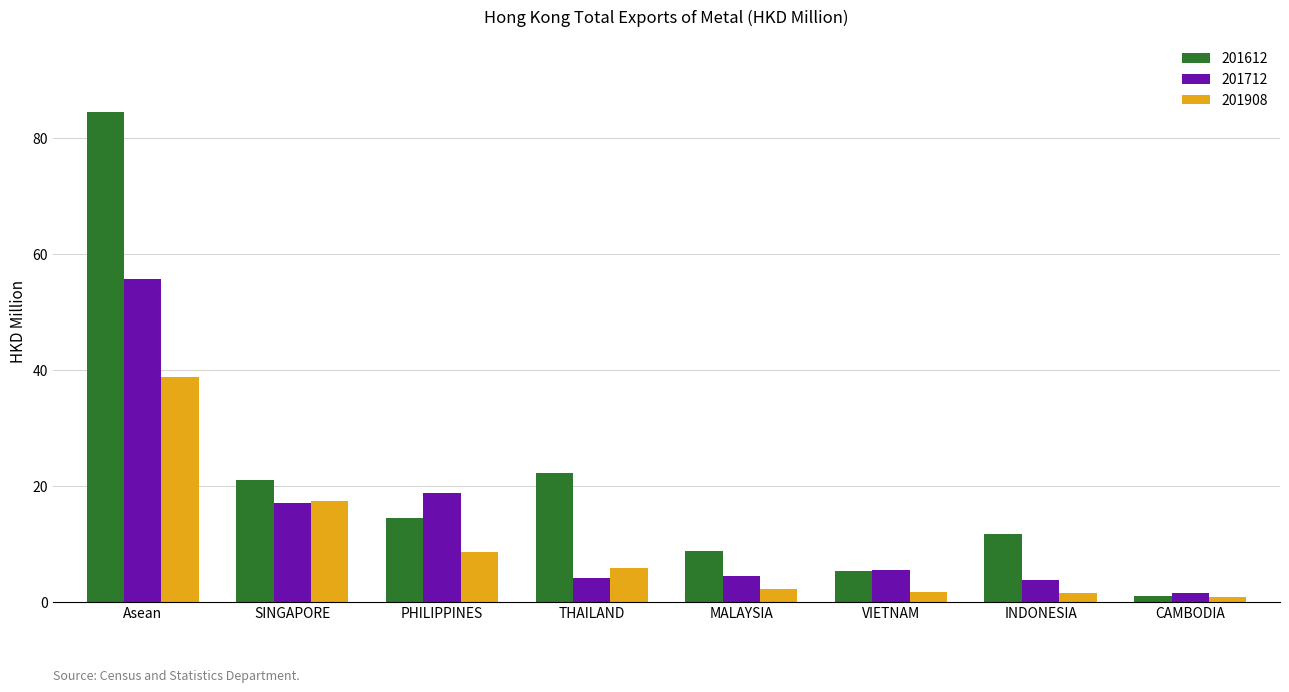

What is the difference between the second highest and minimum values in the 201712 series?

17.1